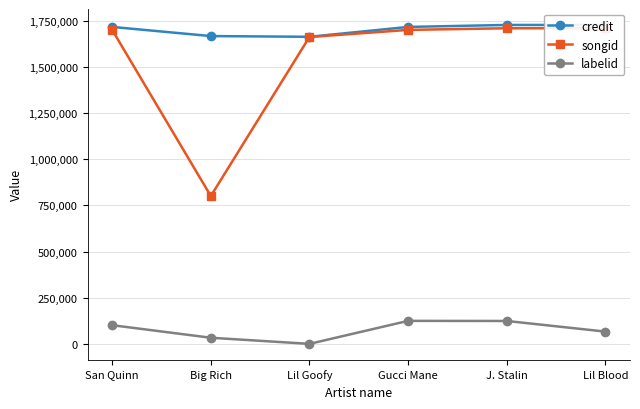

How many values in labelid are above zero?

5